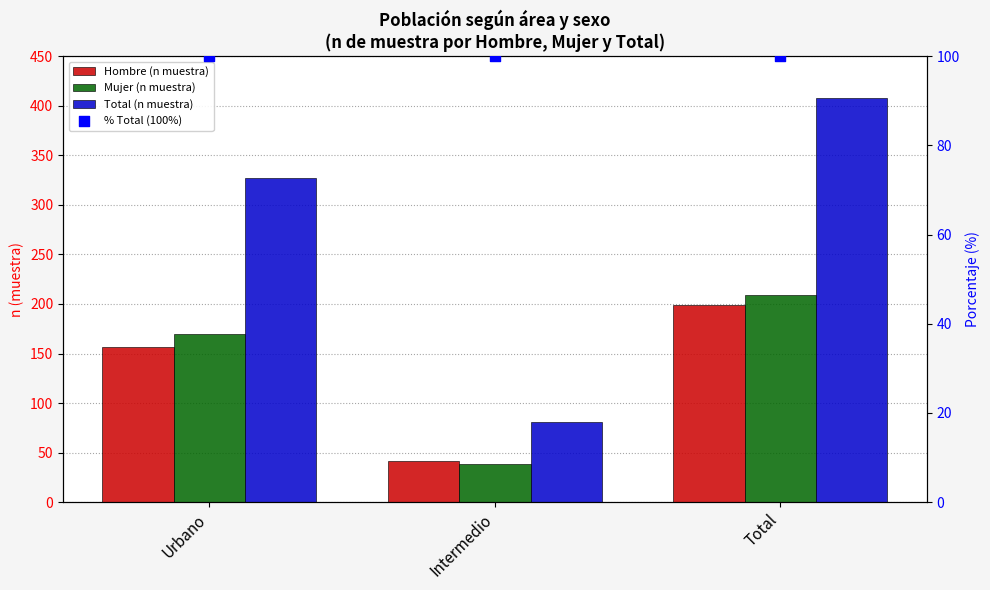

Which series has the largest total across all categories?

Total (n muestra)